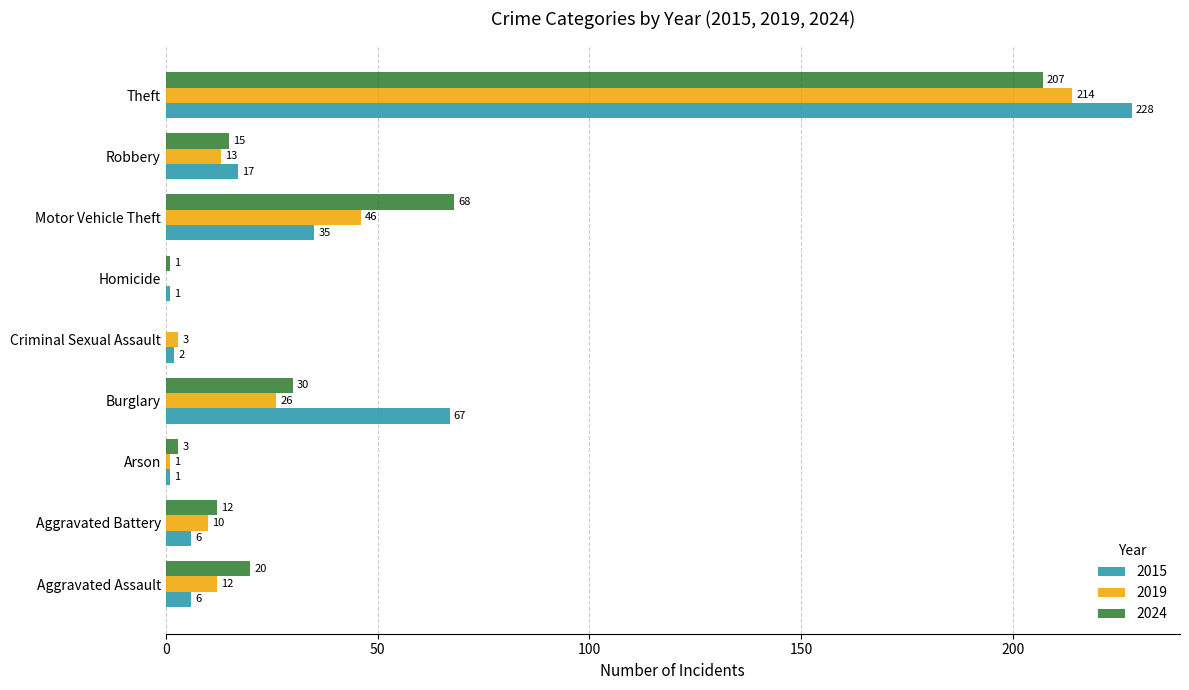

At which label does 2015 reach its peak?

Theft